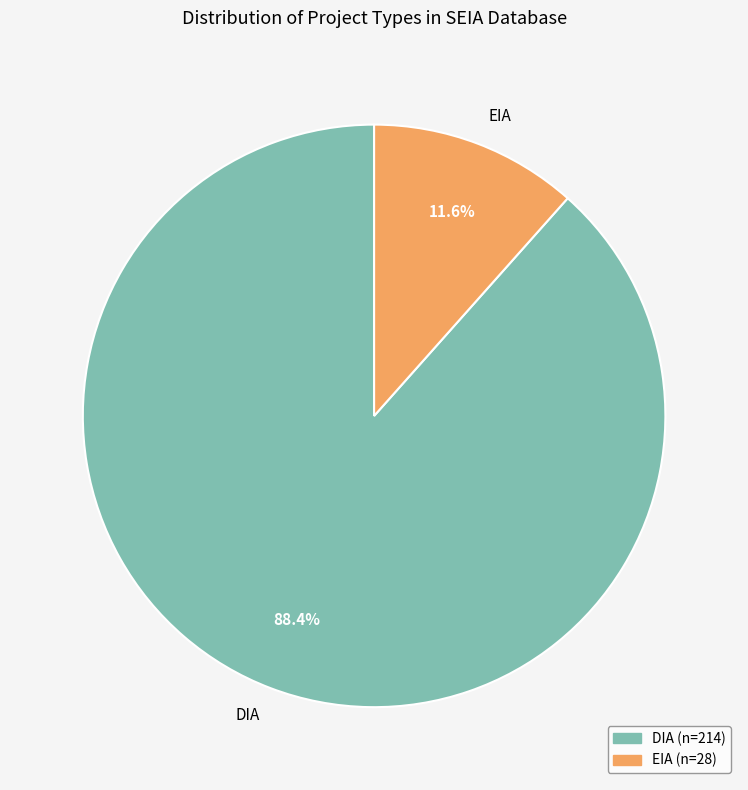

Does DIA represent more than half of the total?

Yes